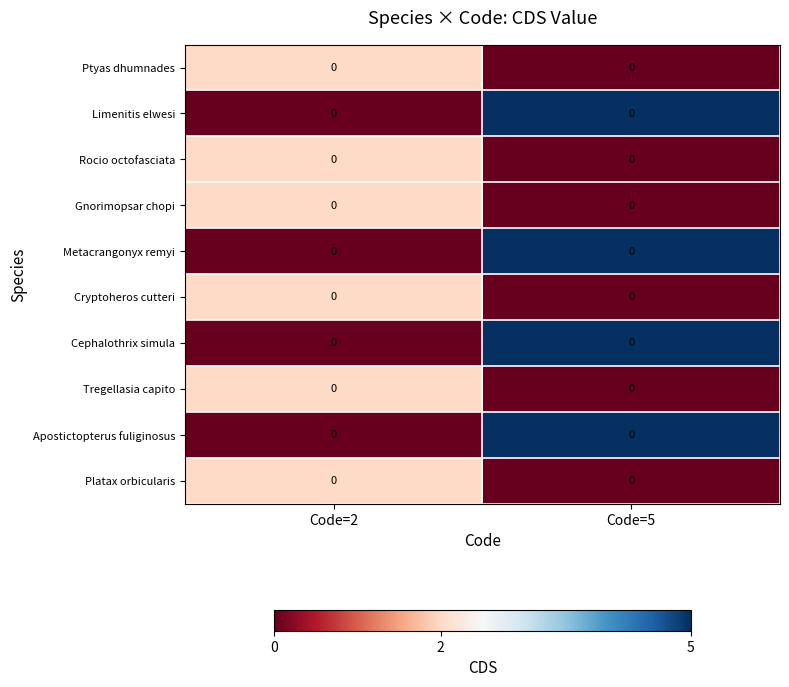

The Tregellasia capito series shows 2 at Code=2. True or false?

True